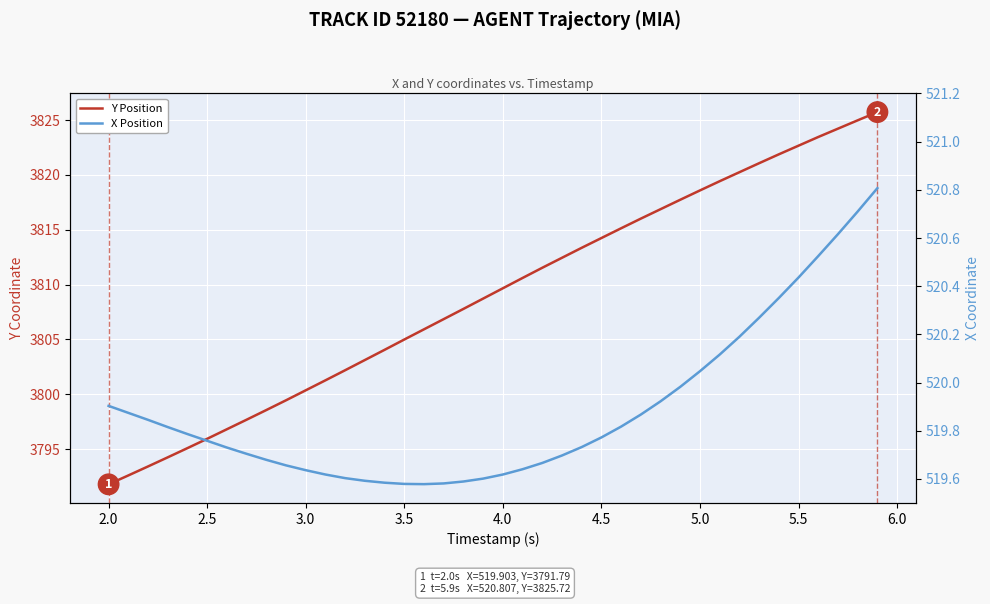

Is the value of Y Position at 14 greater than the value of X Position at 24?

Yes